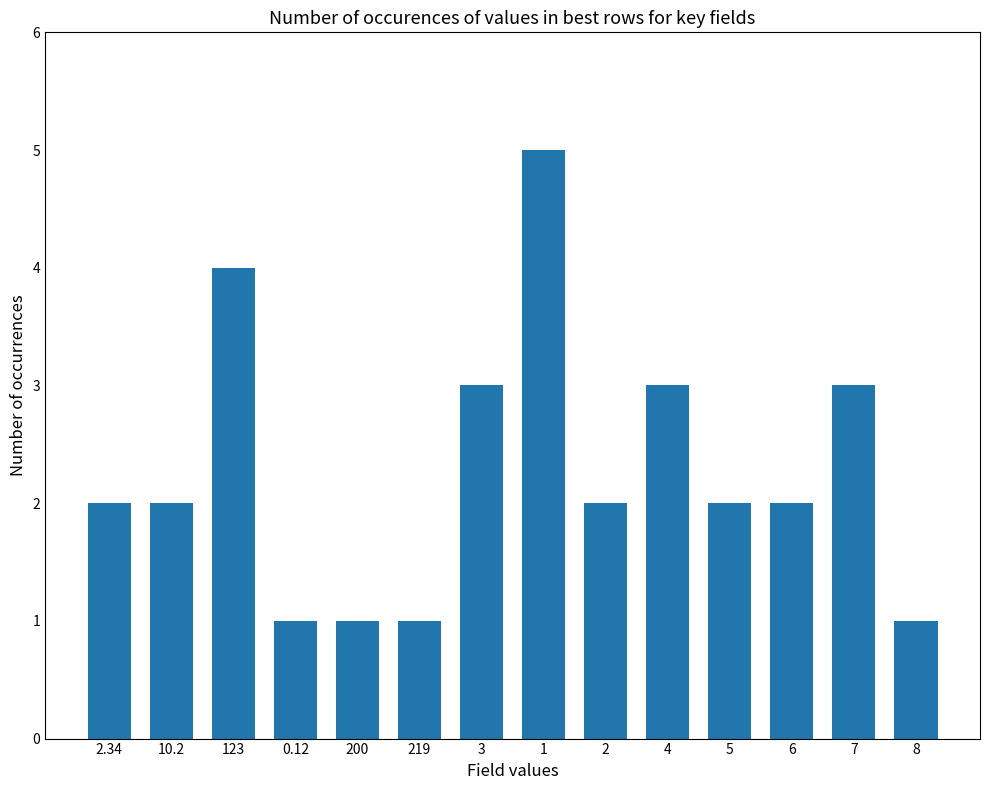

What is the value of the 8th bar from the left?

5